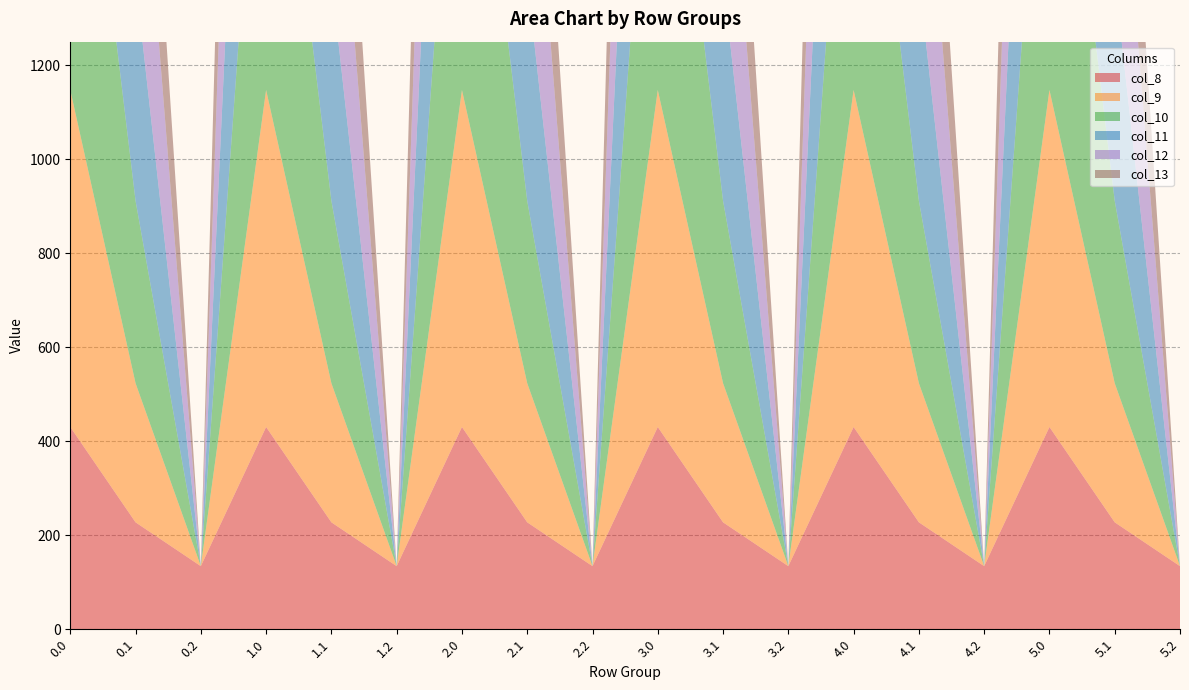

Reading left to right, extract all data points from this chart.

col_8: 430.3	227.5	134.2	430.3	227.5	134.2	430.3	227.5	134.2	430.3	227.5	134.2	430.3	227.5	134.2	430.3	227.5	134.2
col_9: 716.9	295.9	0.0	716.9	295.9	0.0	716.9	295.9	0.0	716.9	295.9	0.0	716.9	295.9	0.0	716.9	295.9	0.0
col_10: 916.2	388.1	0.0	916.2	388.1	0.0	916.2	388.1	0.0	916.2	388.1	0.0	916.2	388.1	0.0	916.2	388.1	0.0
col_11: 1060.3	471.7	0.0	1060.3	471.7	0.0	1060.3	471.7	0.0	1060.3	471.7	0.0	1060.3	471.7	0.0	1060.3	471.7	0.0
col_12: 1096.7	485.4	0.0	1096.7	485.4	0.0	1096.7	485.4	0.0	1096.7	485.4	0.0	1096.7	485.4	0.0	1096.7	485.4	0.0
col_13: 1032.9	382.7	0.0	1032.9	382.7	0.0	1032.9	382.7	0.0	1032.9	382.7	0.0	1032.9	382.7	0.0	1032.9	382.7	0.0